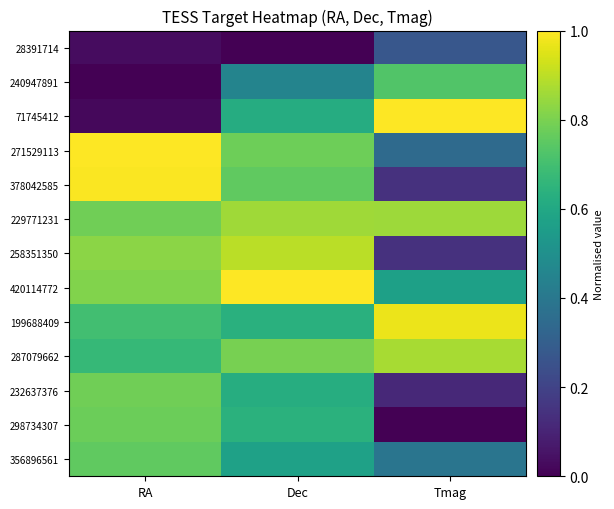

At how many categories does at least one series exceed 0?

3